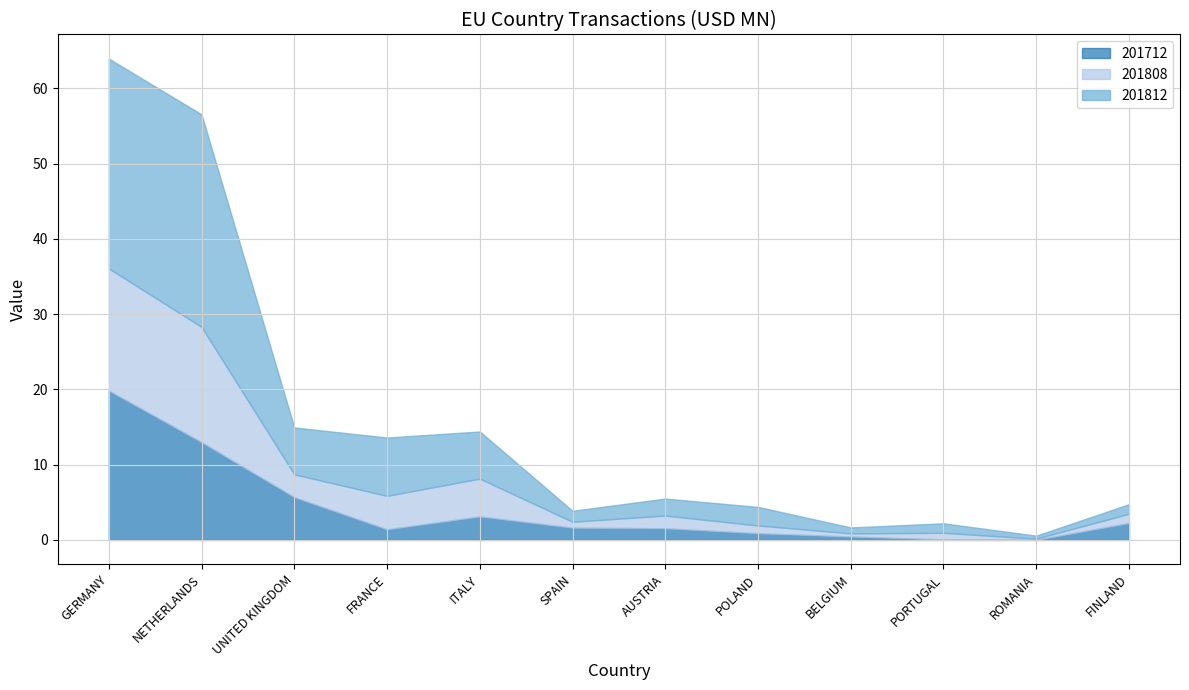

What is the total value across all series at FINLAND?

4.8